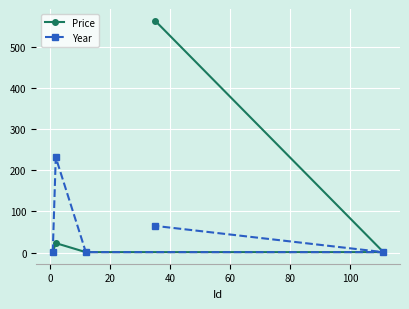

Rank the series by their average value, from highest to lowest.

Price, Year